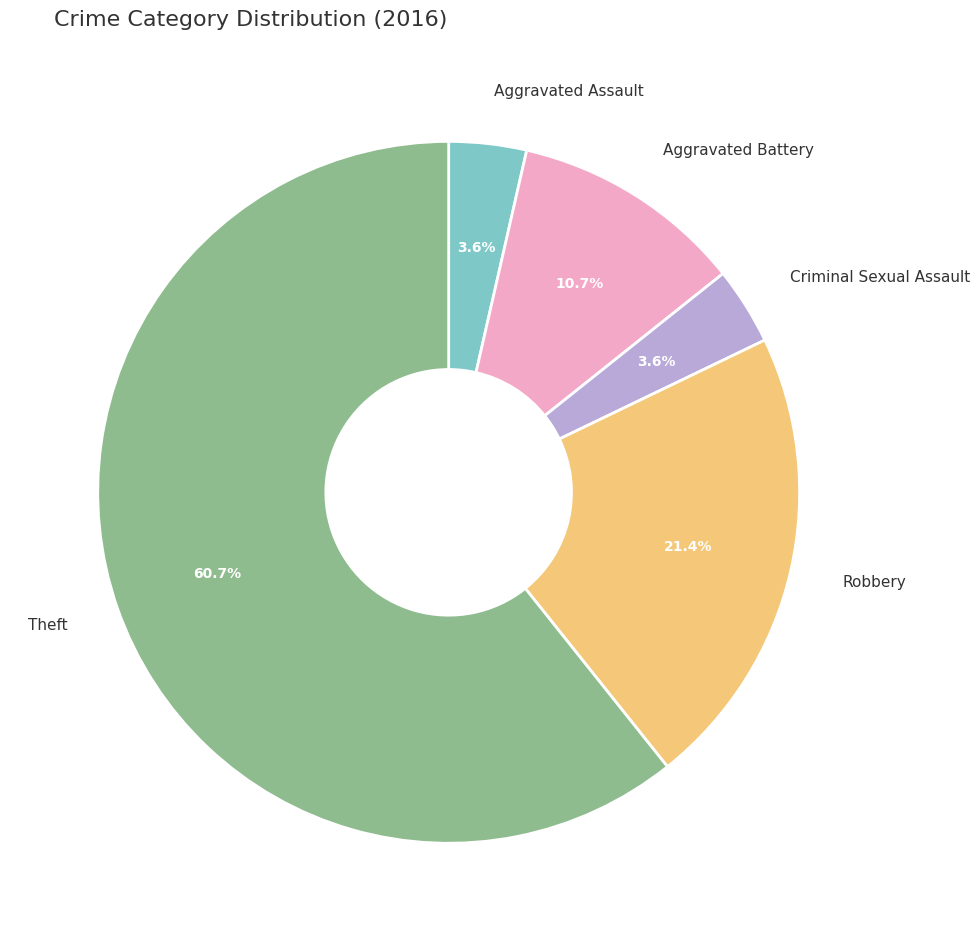

Does any single category account for the majority?

Yes